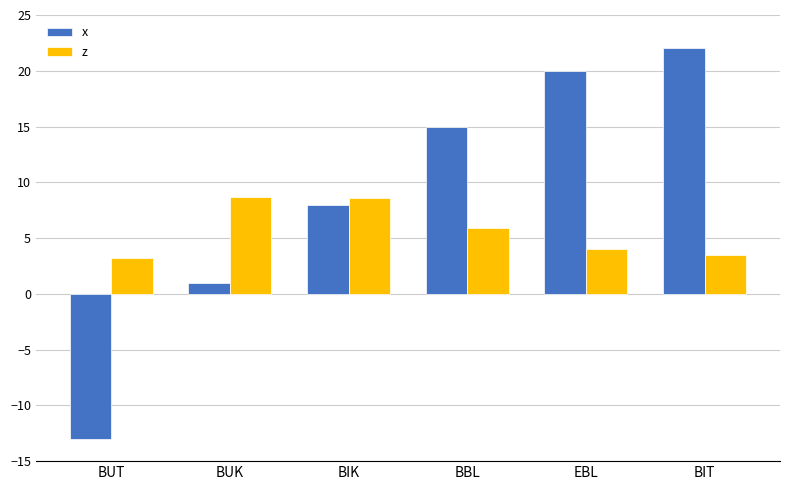

The z series shows 1.7 at BUT. True or false?

False